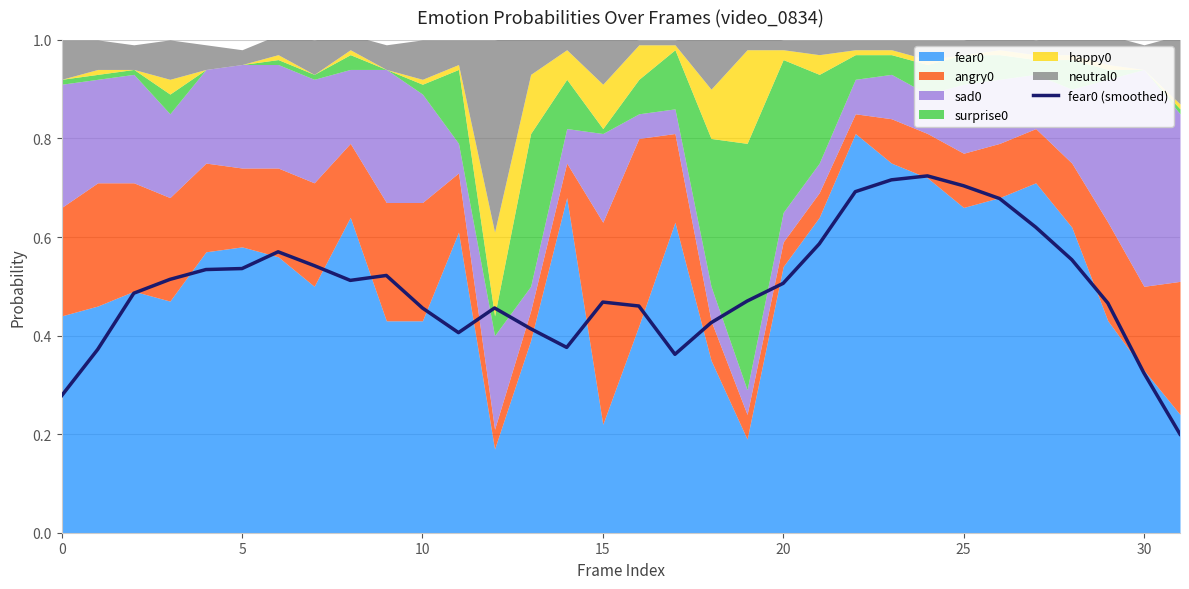

The value of fear0 (smoothed) at 25 is 0.7. True or false?

True